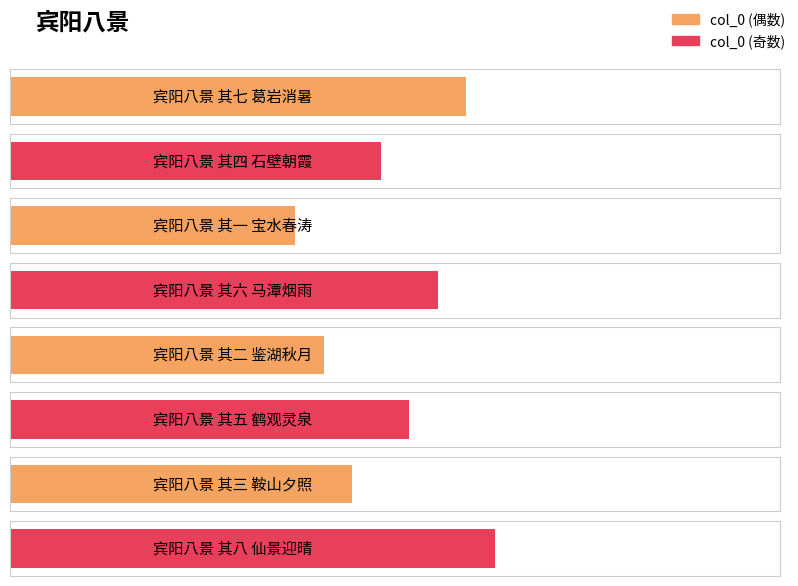

Which label corresponds to the smallest value in the chart?

宾阳八景 其一 宝水春涛